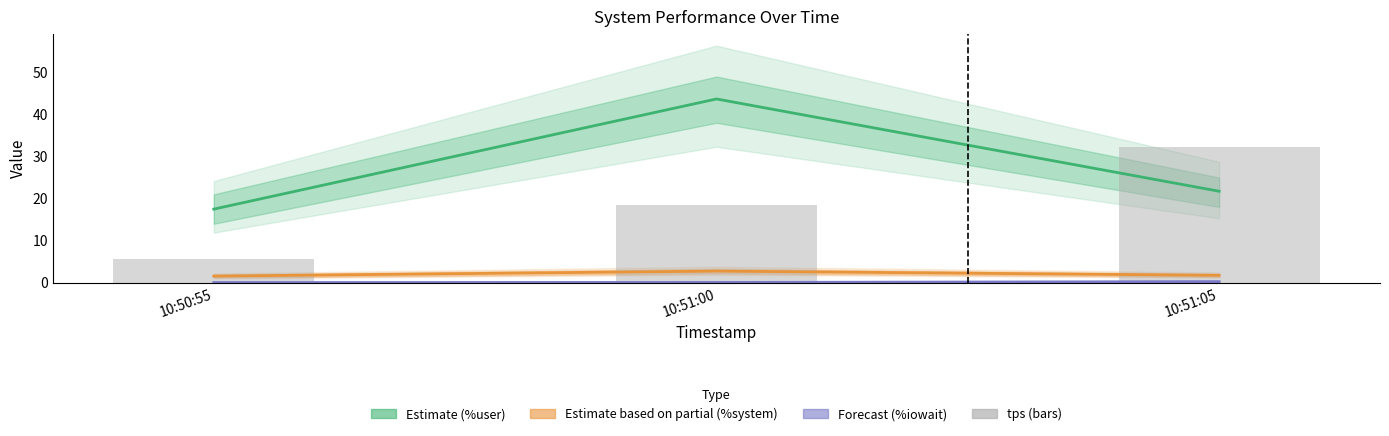

What is the sum of the tps (bars) values at 10:50:55 and 10:51:05?

37.8